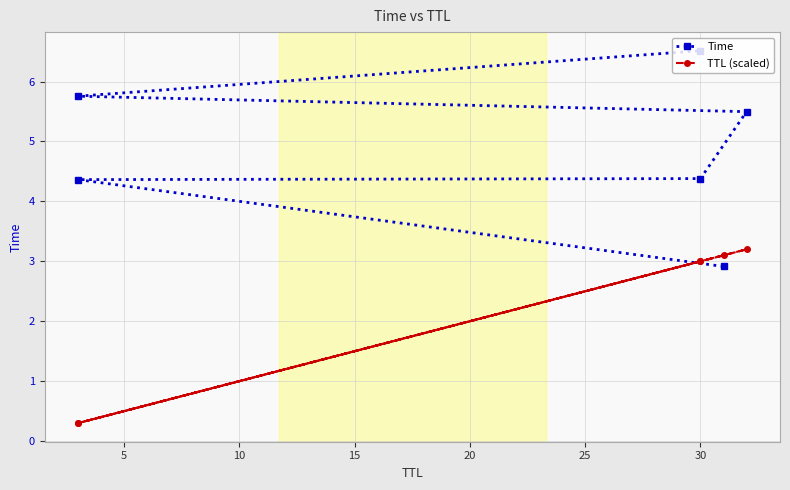

Reading right to left, extract all data points from this chart.

Time: 6.5	5.8	5.5	4.4	4.4	2.9
TTL (scaled): 3.0	0.3	3.2	3.0	0.3	3.1